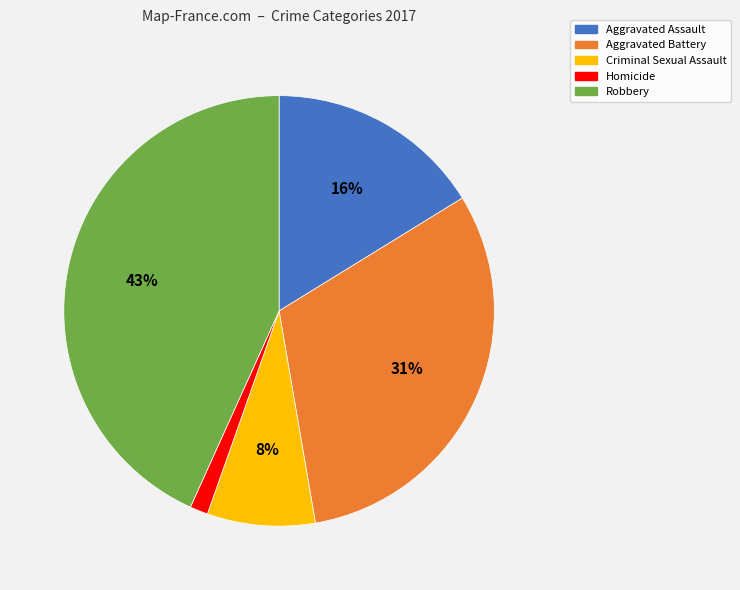

Does Criminal Sexual Assault account for over 50% of the chart?

No